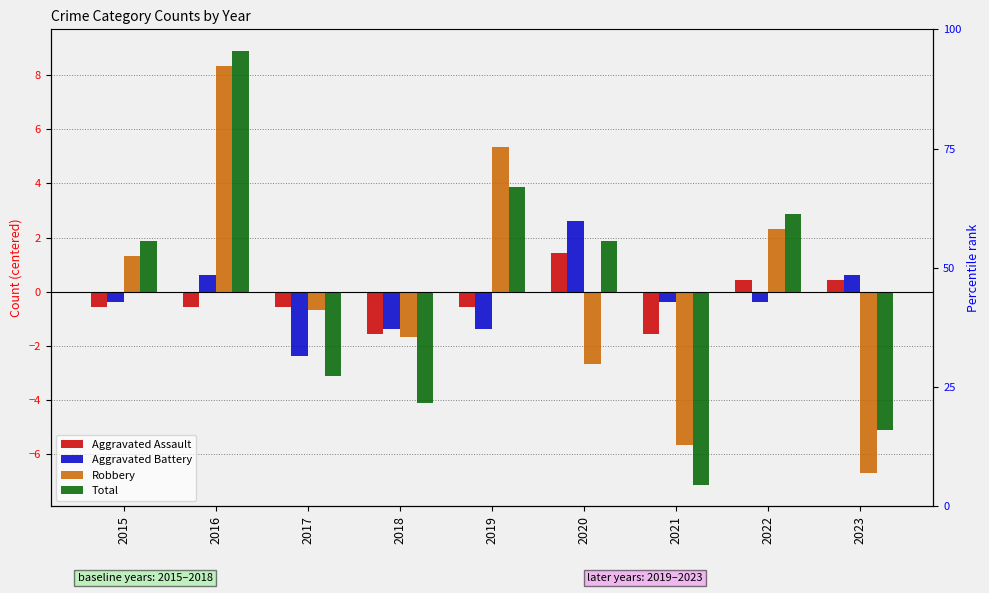

What is the difference between the highest and lowest values at 2019?

6.7